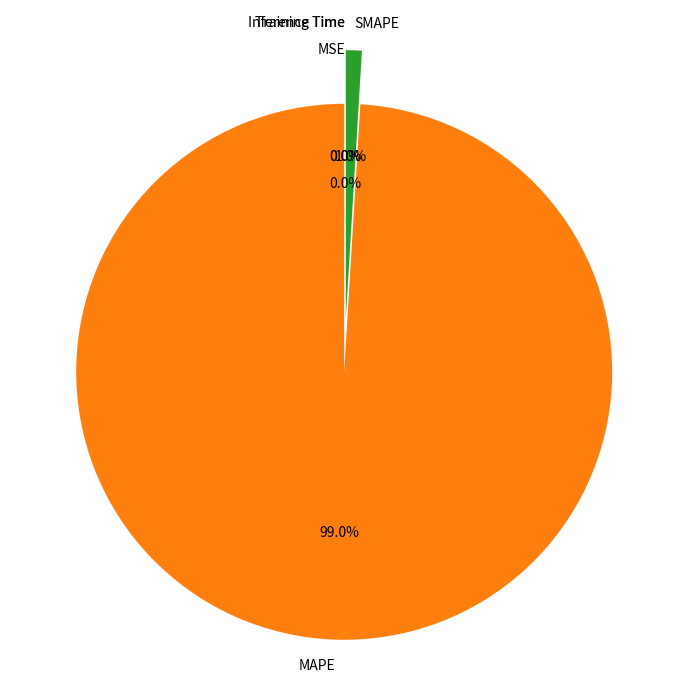

Which slice represents more than half of the pie?

MAPE